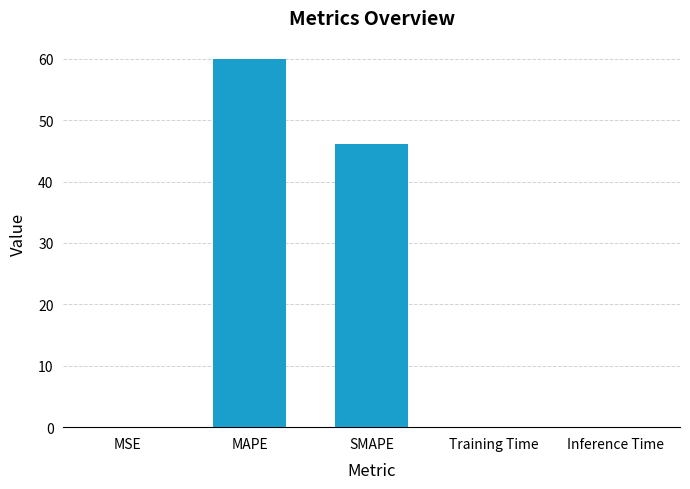

True or false: the data shows 18.6 at SMAPE.

False